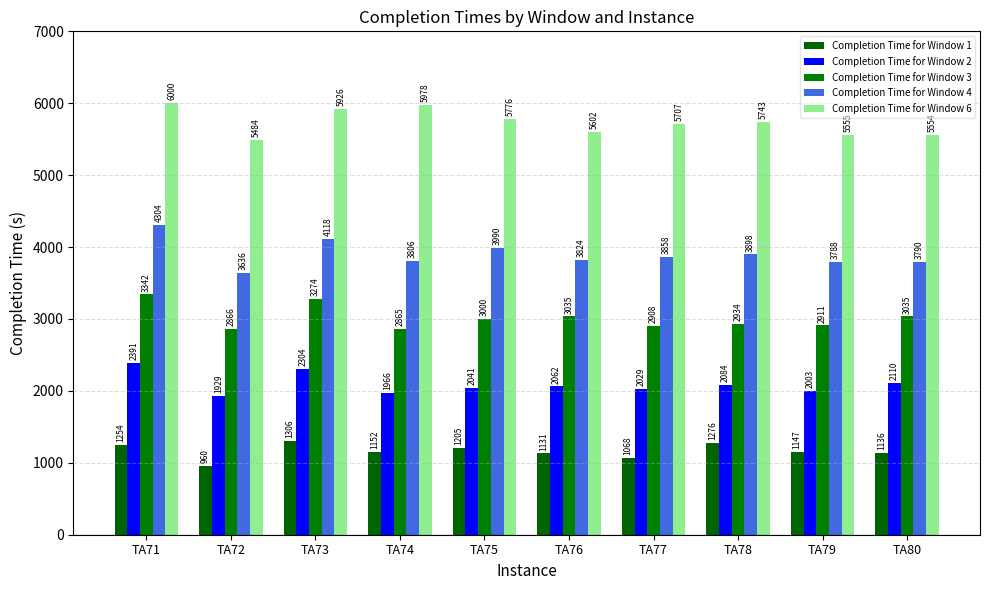

What is the sum of the Completion Time for Window 4 values at TA74 and TA72?

7442